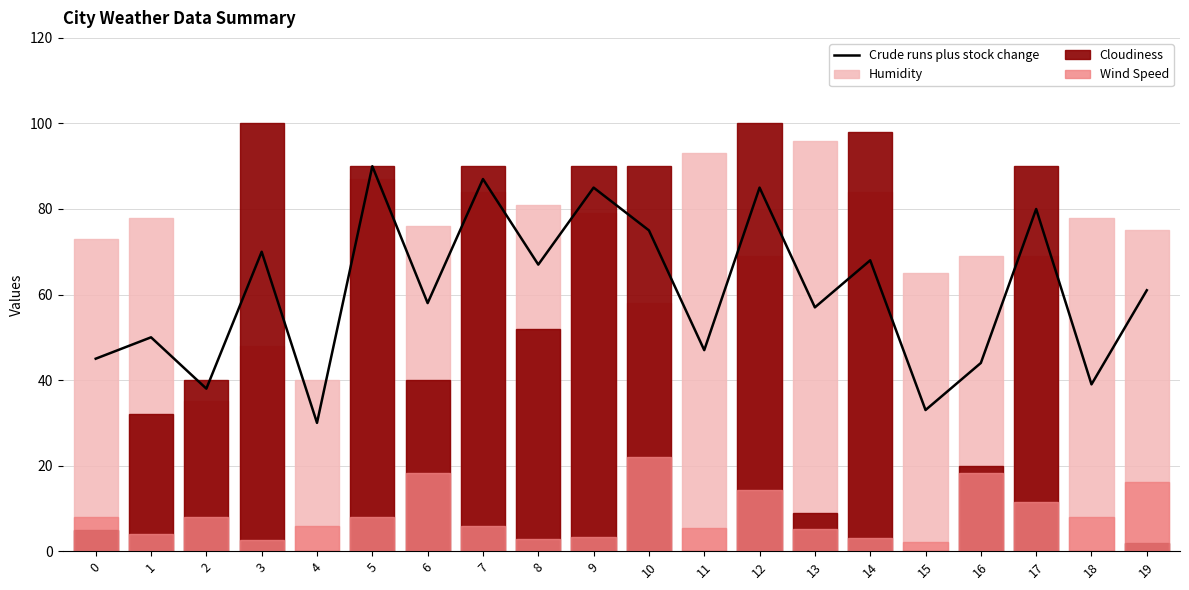

Which series changed the most between 4 and 18?

Humidity